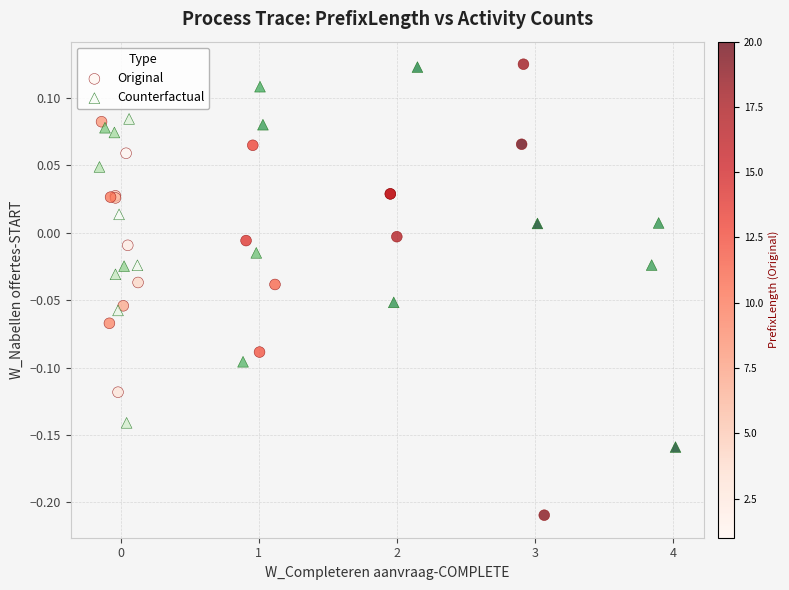

Which series reaches the minimum Y coordinate?

Original